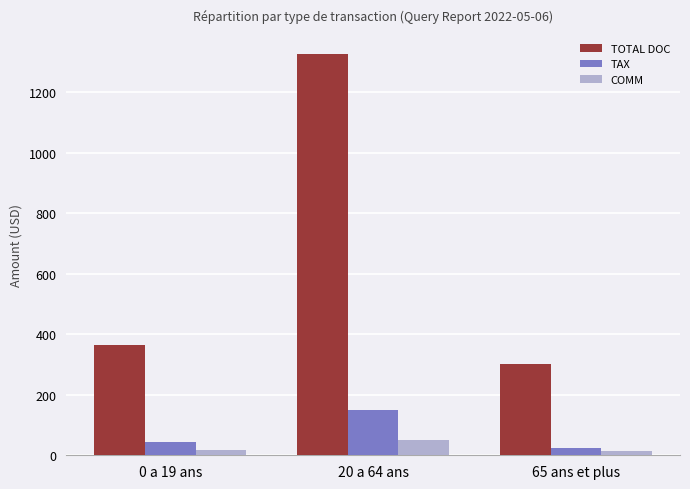

How many groups of bars are there?

3